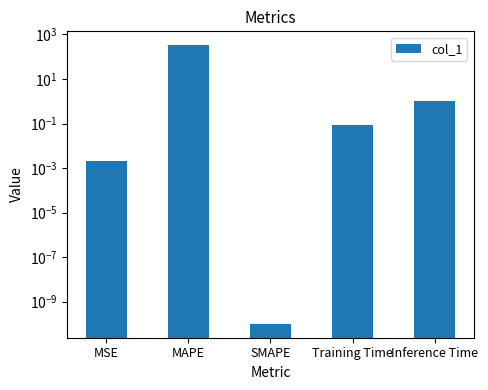

What position from the left is Inference Time?

5